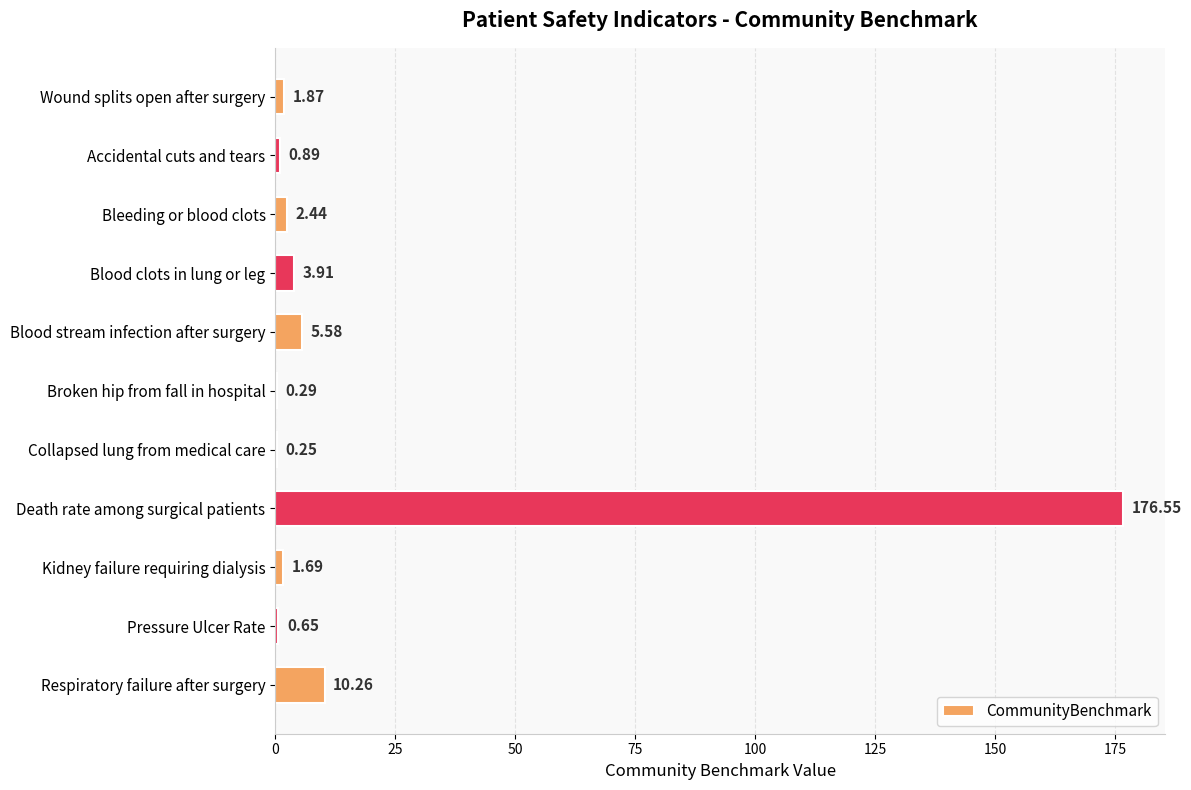

What is the average value?

18.6